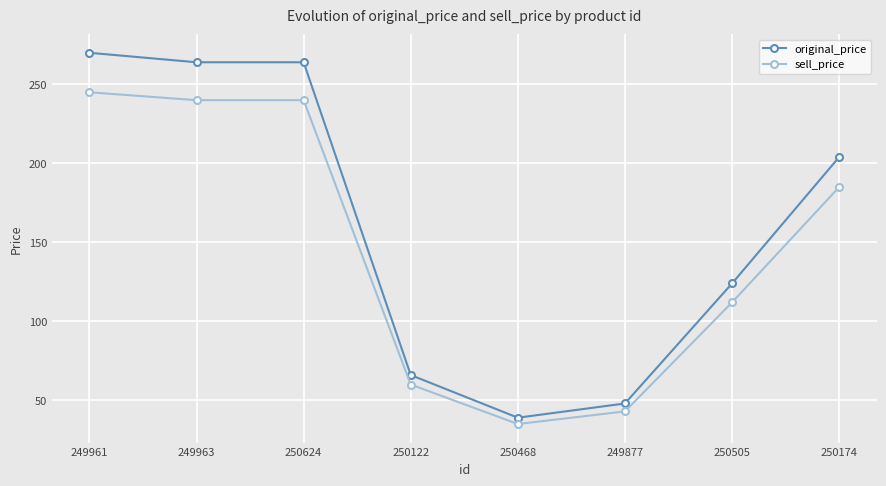

Does the chart display data point markers on the line(s)?

Yes